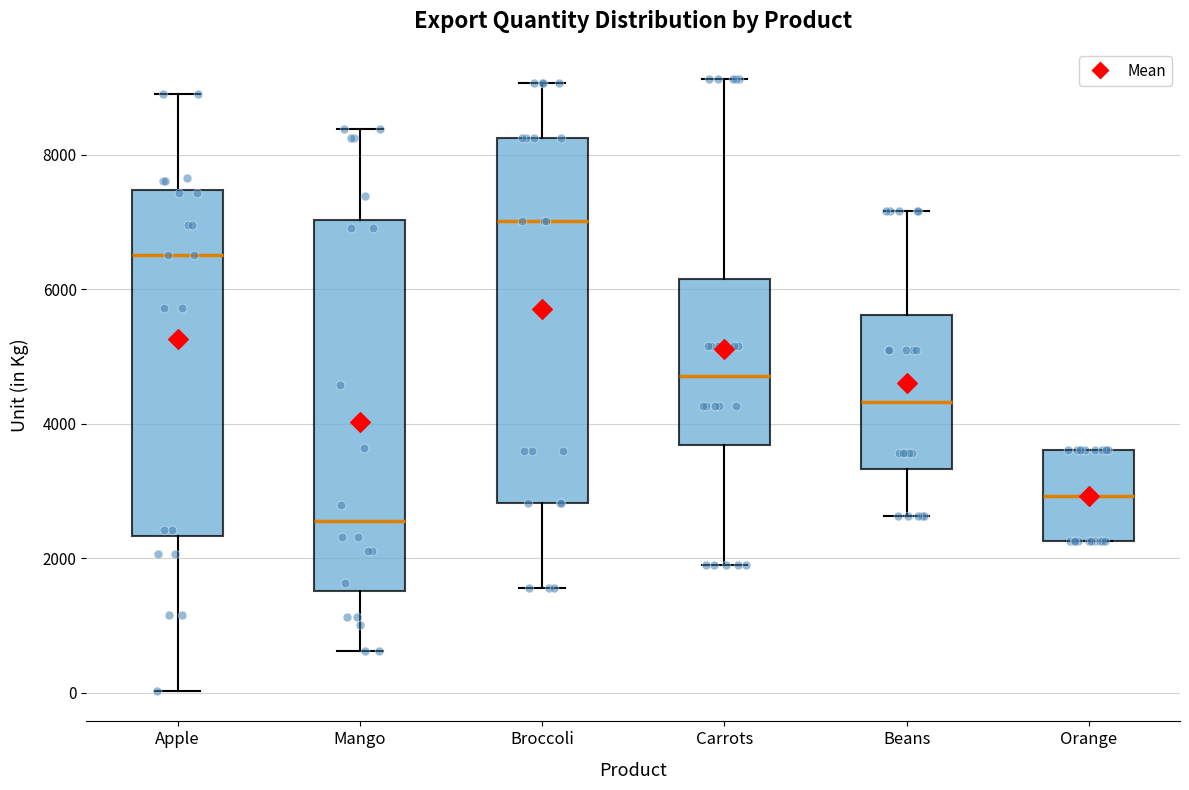

Reading left to right, read every box against the y-axis: the position of its median line, the range the box covers, and the ends of its whiskers. The values are not printed on the chart, so give them approximately, as read against the axis.

Apple: median 6600, box 2400 to 7400, whiskers 0 to 8800
Mango: median 2600, box 1600 to 7000, whiskers 600 to 8400
Broccoli: median 7000, box 2800 to 8200, whiskers 1600 to 9000
Carrots: median 4800, box 3600 to 6200, whiskers 2000 to 9200
Beans: median 4400, box 3400 to 5600, whiskers 2600 to 7200
Orange: median 3000, box 2200 to 3600, whiskers 2200 to 3600